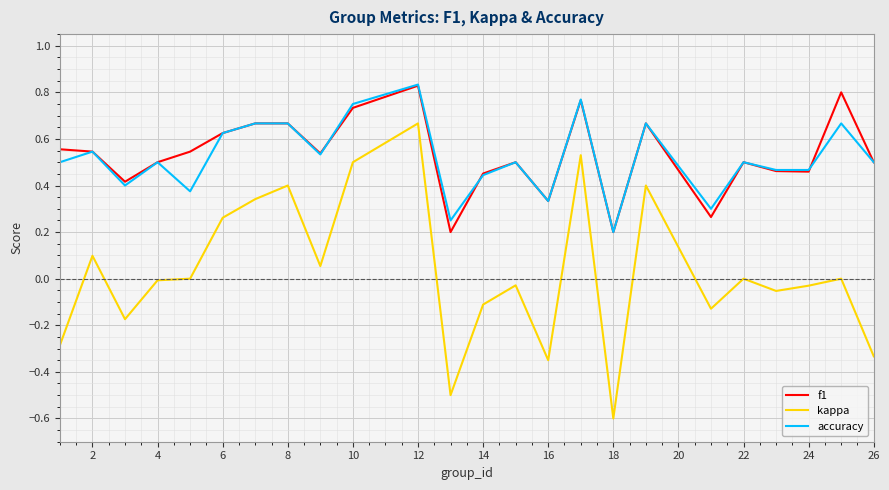

True or false: f1 has more than 2 points higher than both neighbors.

True